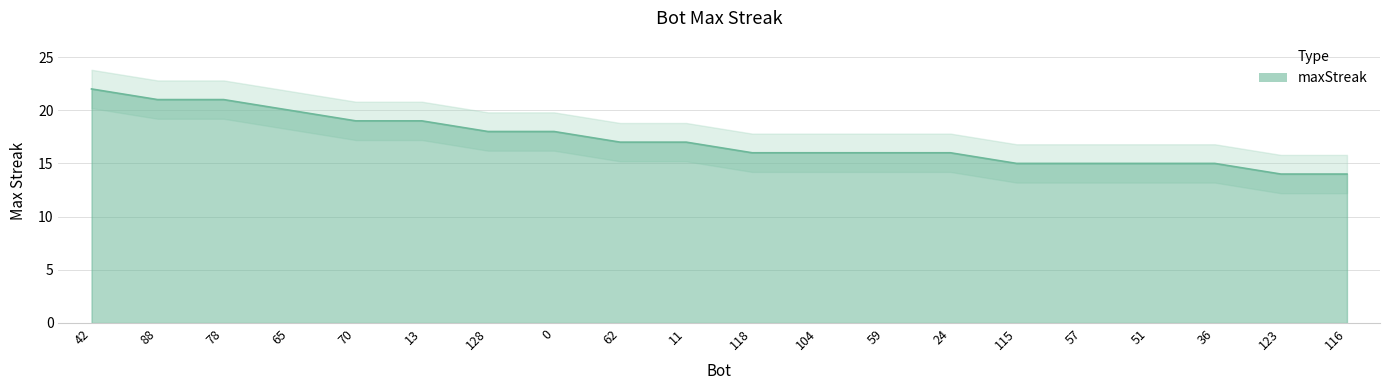

What is the minimum value shown in the chart?

14